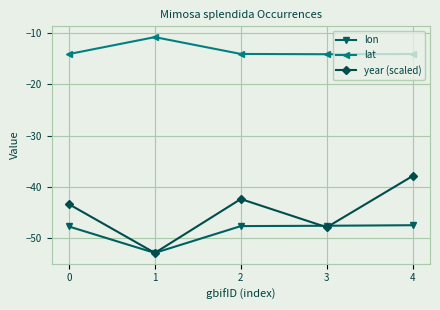

Is it true that year (scaled) equals -43.4 at 0?

True